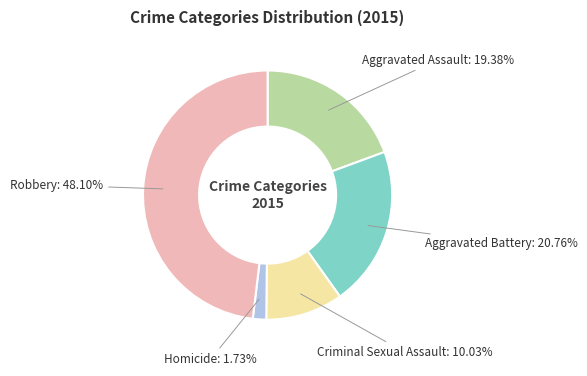

Is there any slice that represents more than half of the pie?

No